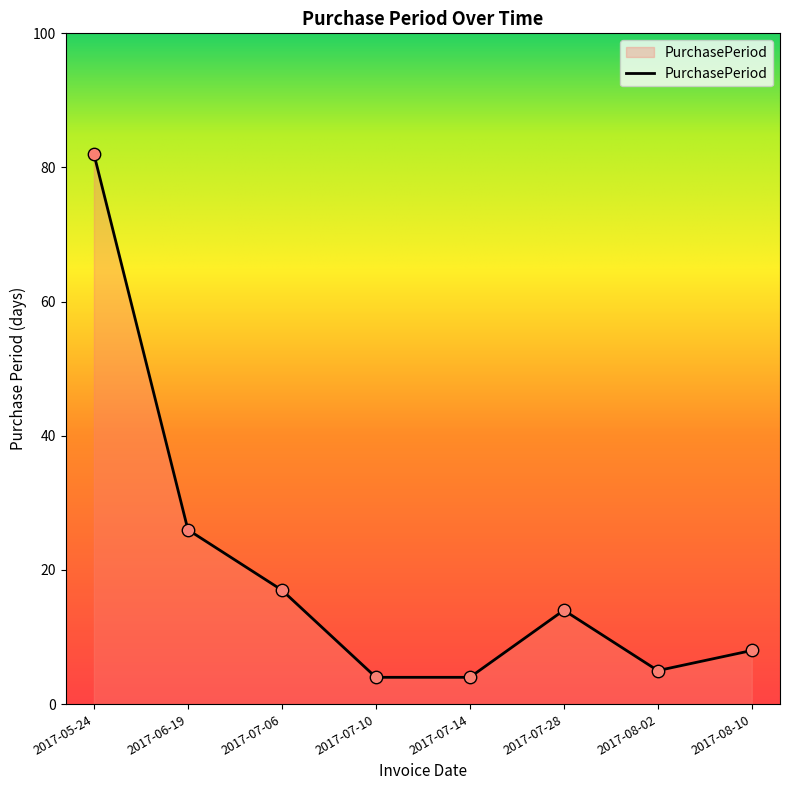

What is the change in value from 2017-05-24 to 2017-07-14?

-78